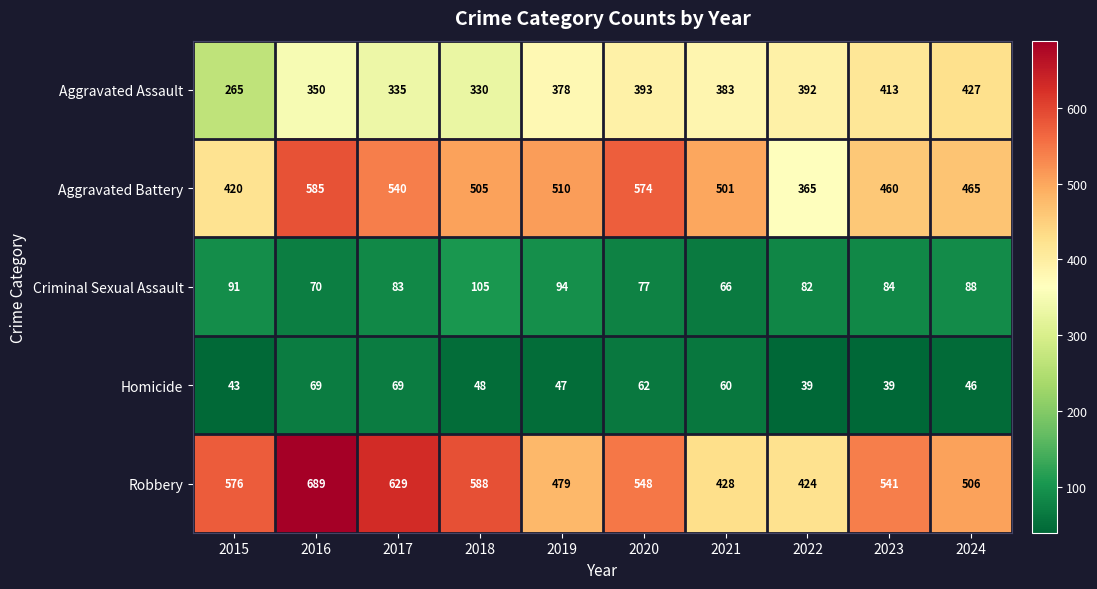

Is it true that Criminal Sexual Assault equals 94 at 2019?

True